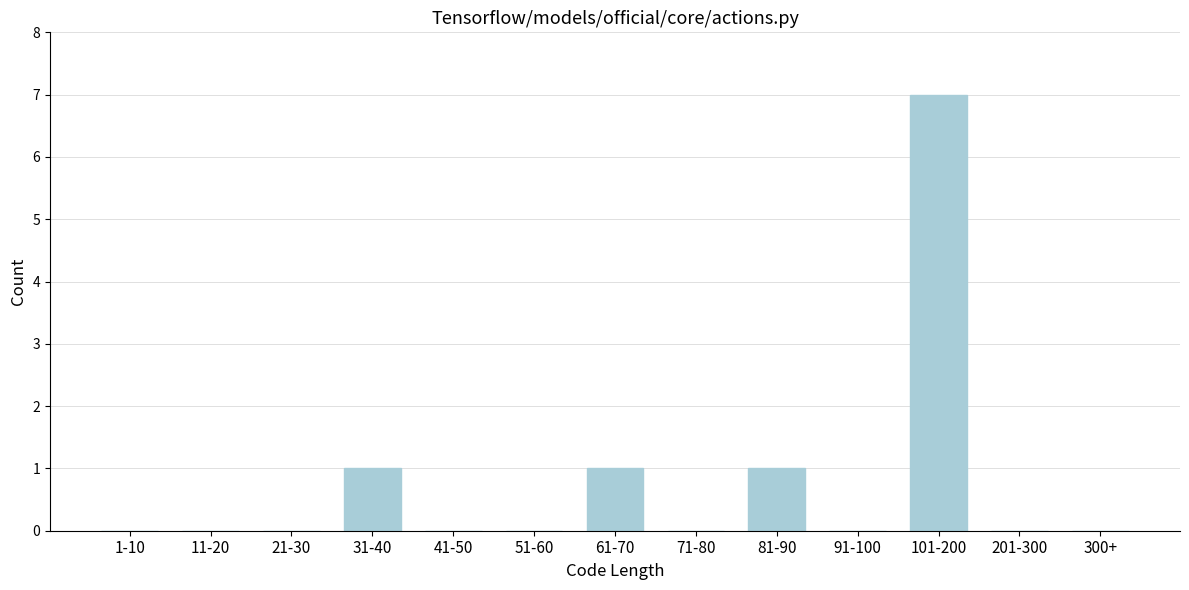

Reading left to right, list all the values displayed in this chart.

1-10=0	11-20=0	21-30=0	31-40=1	41-50=0	51-60=0	61-70=1	71-80=0	81-90=1	91-100=0	101-200=7	201-300=0	300+=0